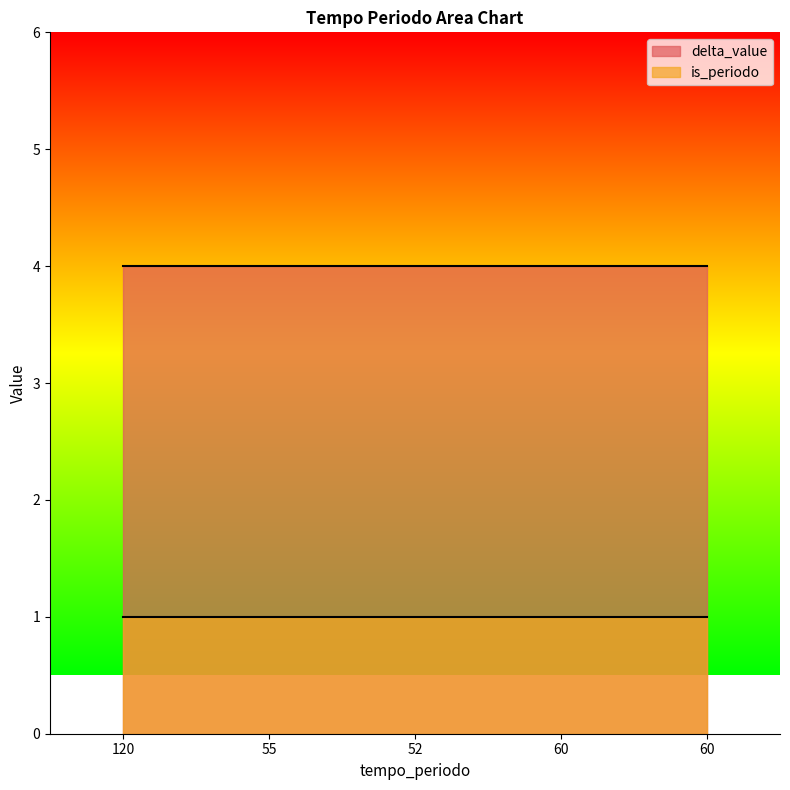

Does the chart display data point markers on the line(s)?

No